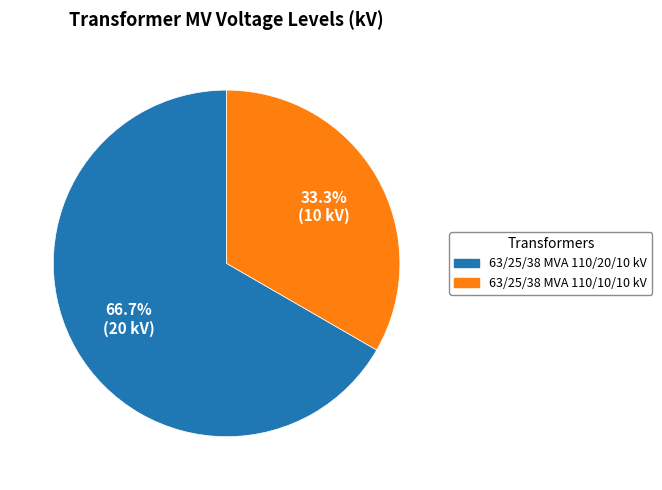

Combined, what portion of the pie is 63/25/38 MVA 110/10/10 kV and 63/25/38 MVA 110/20/10 kV?

100.0%